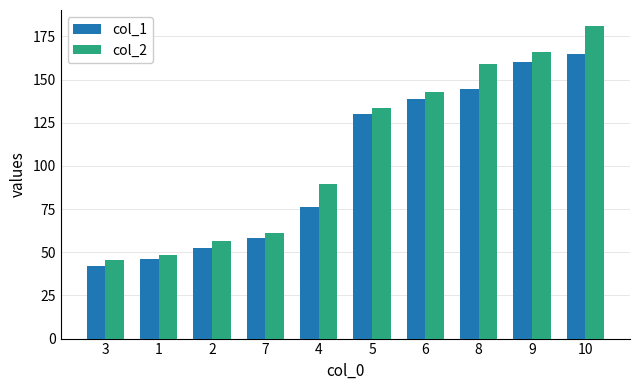

What is the label of the 9th bar from the right?

1